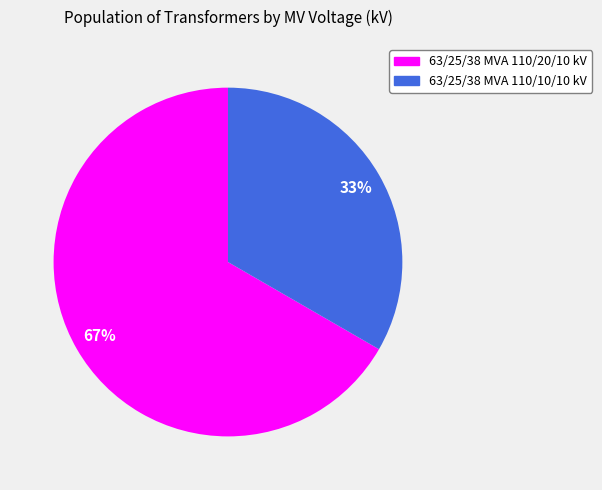

What is the ratio of the value at 63/25/38 MVA 110/20/10 kV to the value at 63/25/38 MVA 110/10/10 kV?

2.0